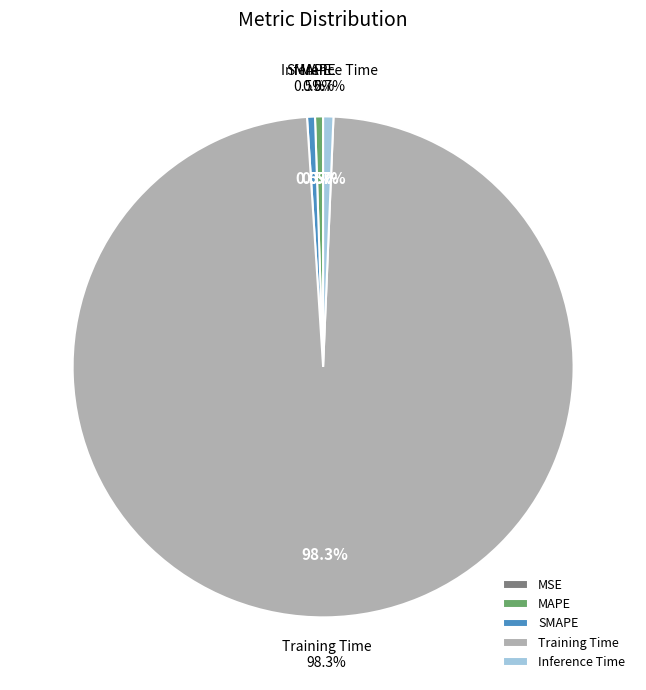

How many slices are in this pie chart?

5